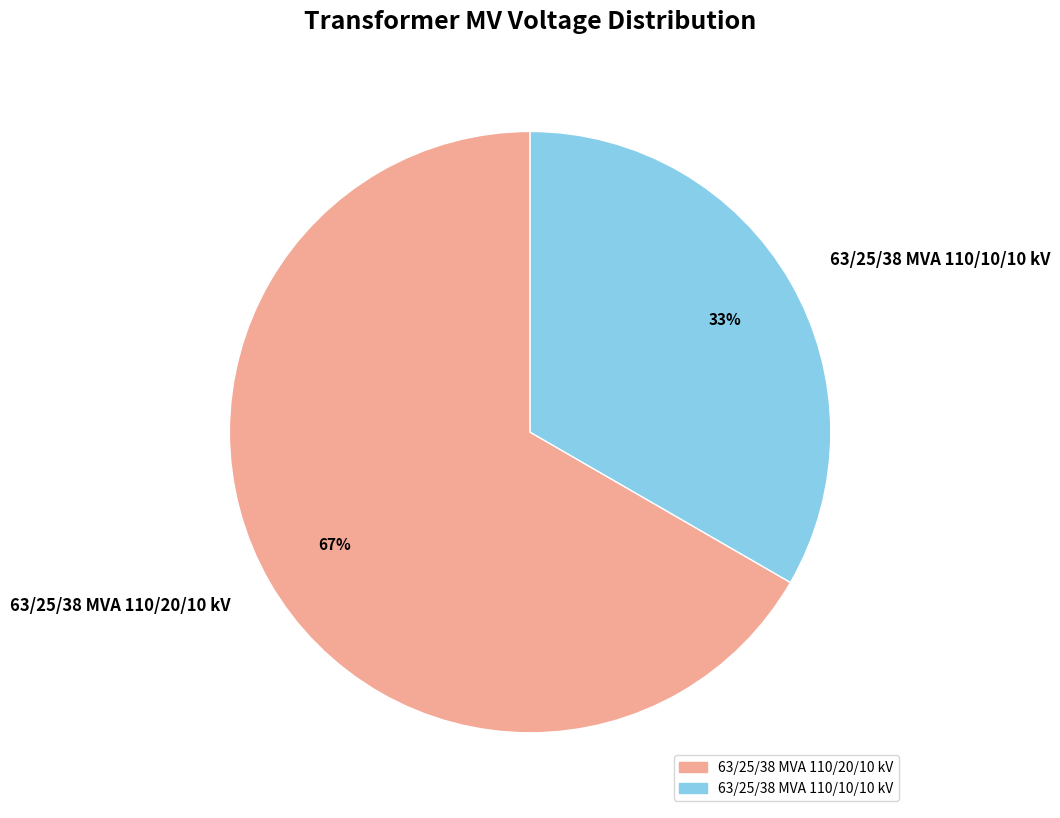

Rank the categories by value from highest to lowest.

63/25/38 MVA 110/20/10 kV, 63/25/38 MVA 110/10/10 kV